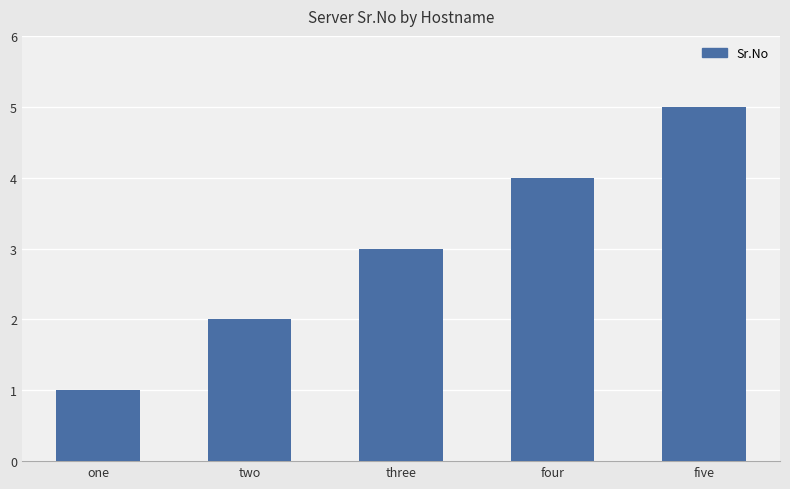

Rank the categories by value from lowest to highest.

one, two, three, four, five